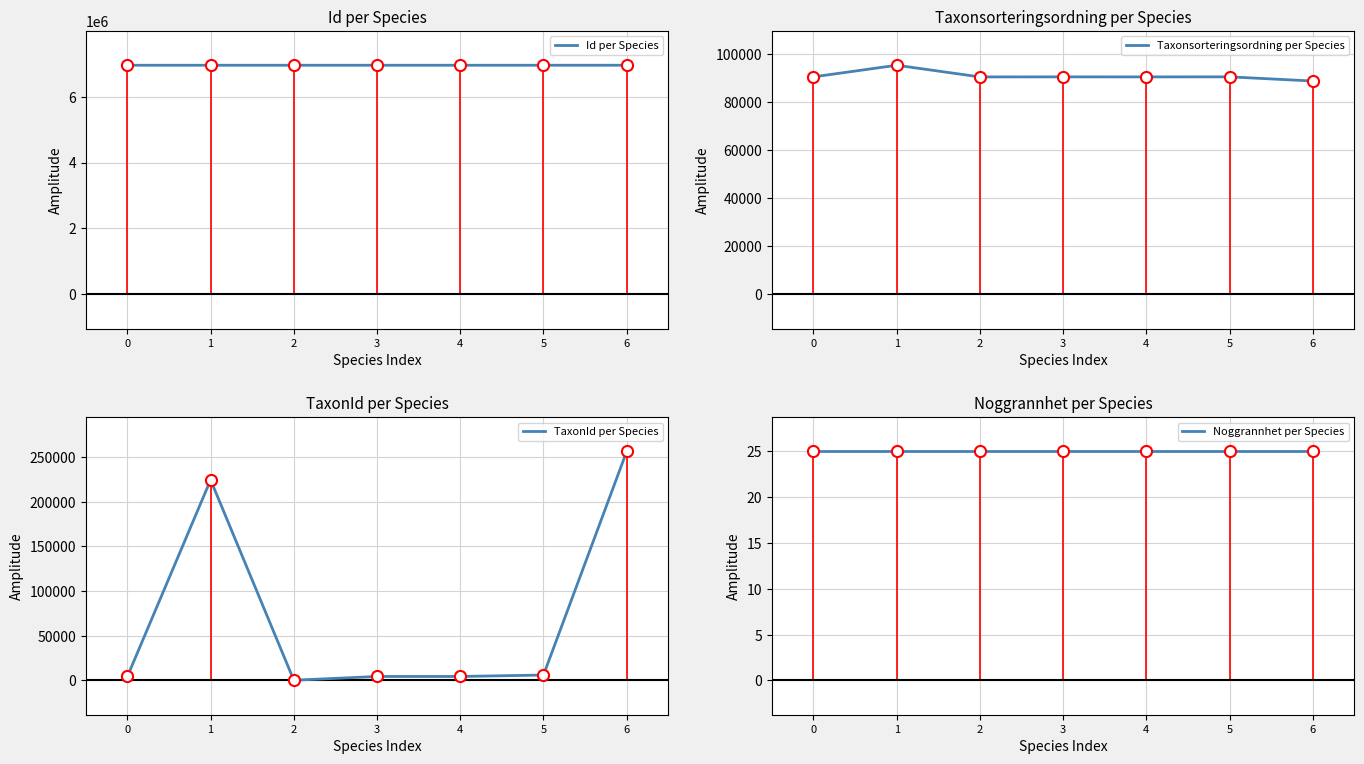

Reading left to right, what are all the values shown in this chart?

Id per Species: 0=6954466	1=6954525	2=6954468	3=6954522	4=6954520	5=6954467	6=6954524
Taxonsorteringsordning per Species: 0=90671	1=95514	2=90642	3=90665	4=90649	5=90674	6=88933
TaxonId per Species: 0=4368	1=224361	2=150	3=4366	4=4363	5=5964	6=256335
Noggrannhet per Species: 0=25	1=25	2=25	3=25	4=25	5=25	6=25